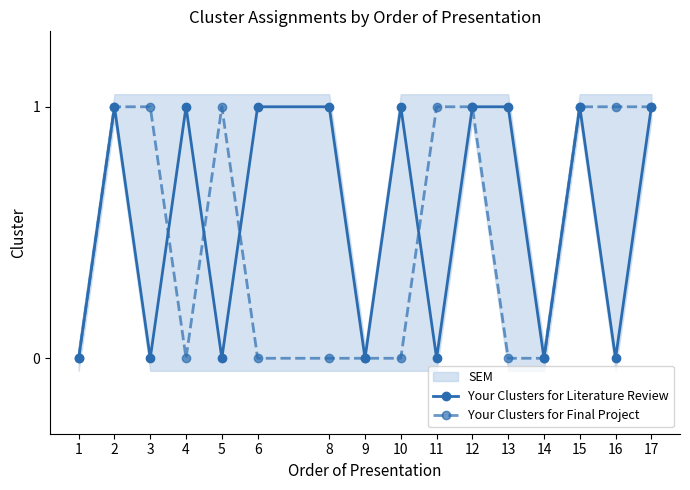

List the series in order of their overall mean, lowest first.

Your Clusters for Final Project, Your Clusters for Literature Review